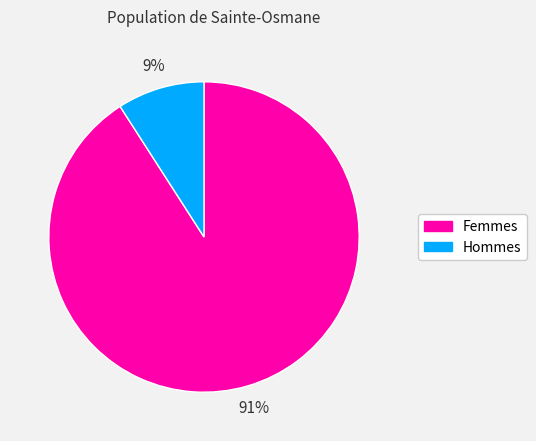

To the nearest percent, what portion does Hommes represent?

9%